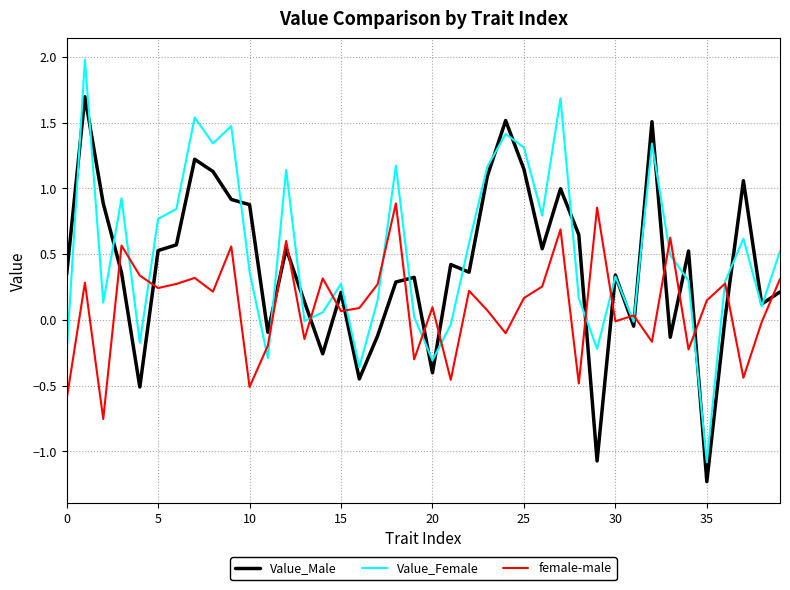

Rank the series by their maximum value, from highest to lowest.

Value_Female, Value_Male, female-male